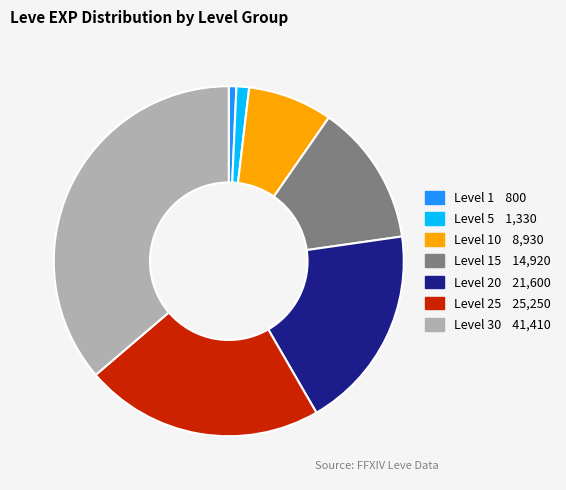

Is there a majority slice in this chart?

No